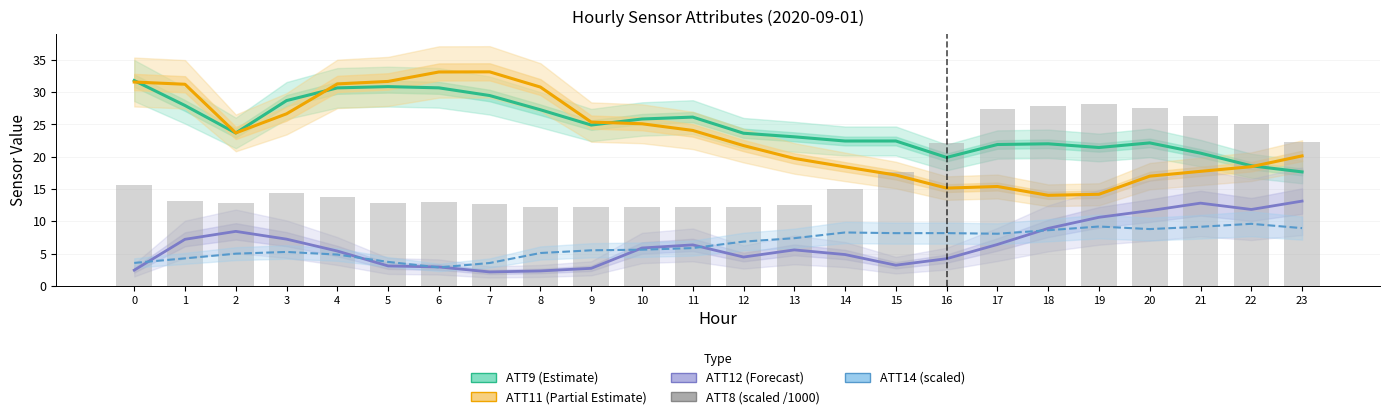

Between 3 and 20, which is larger?

3